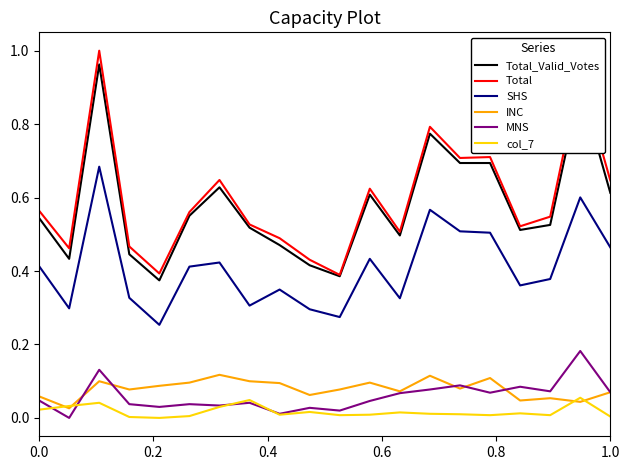

True or false: SHS and Total cross at least once.

False